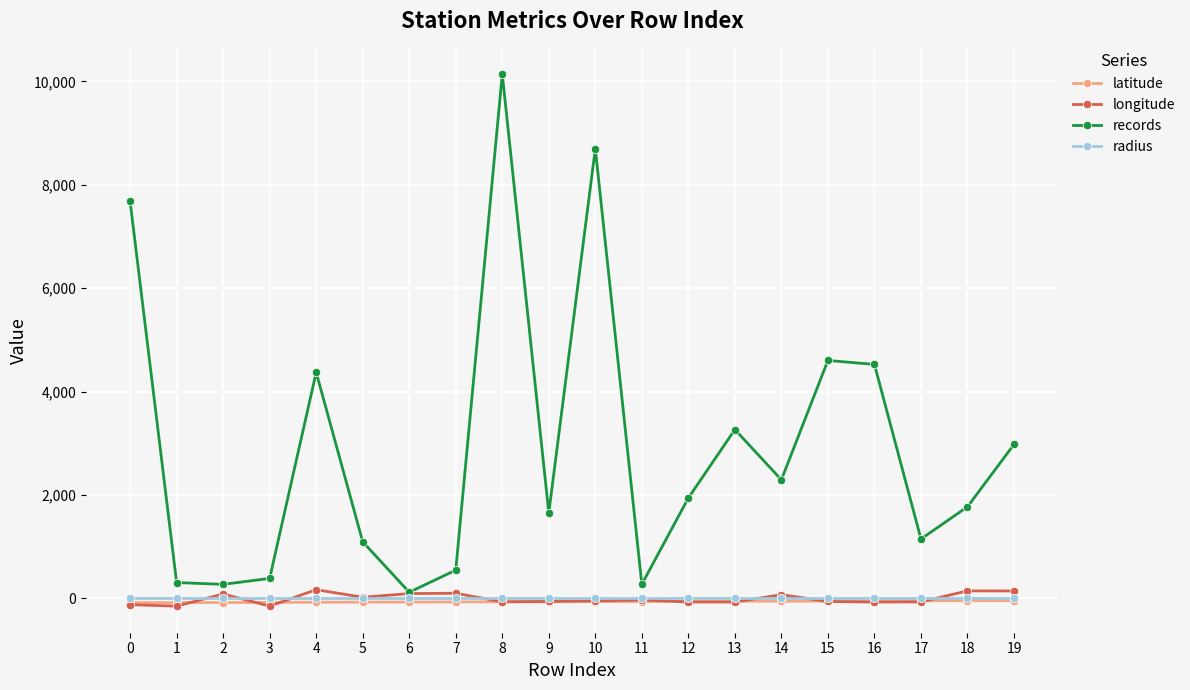

Does the chart display data point markers on the line(s)?

Yes